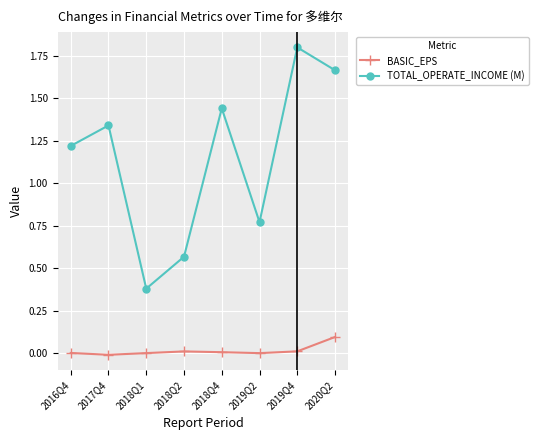

The value of BASIC_EPS at 2018Q2 is 0.0. True or false?

True